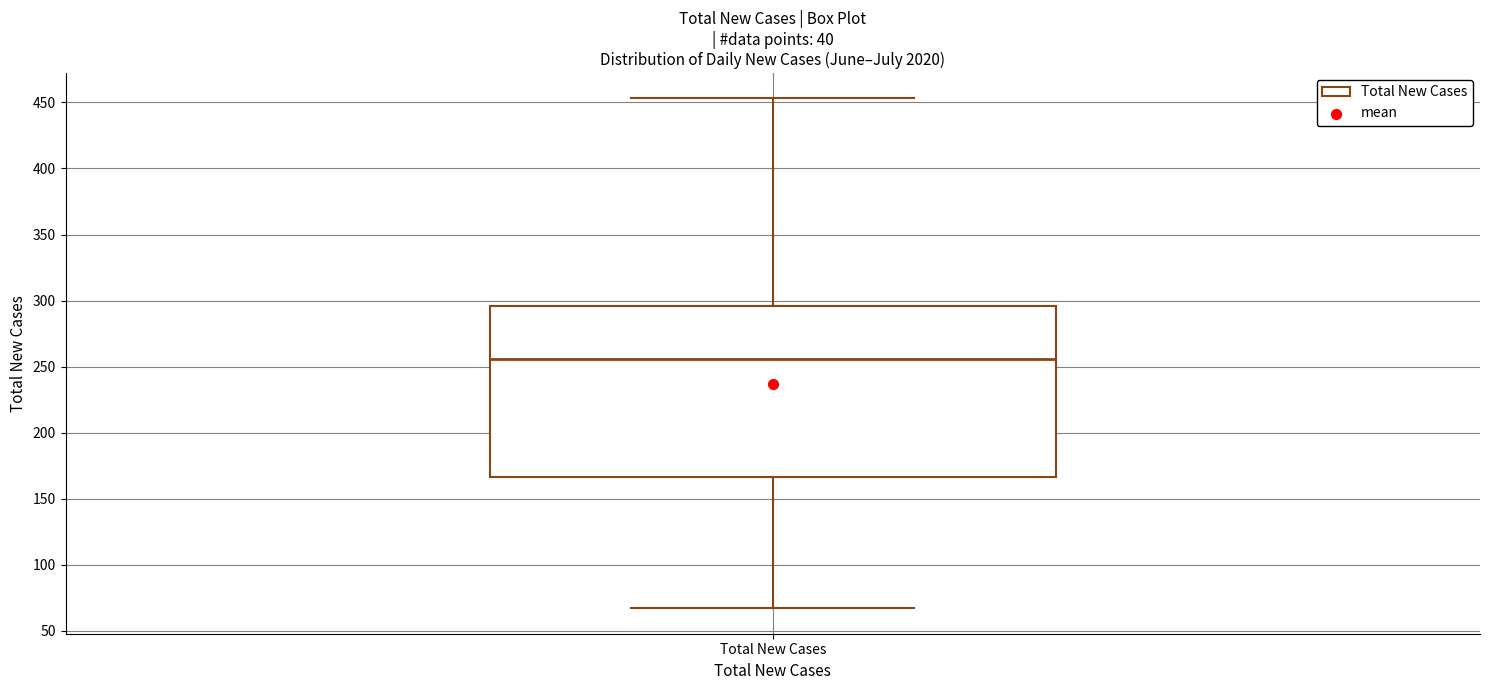

Where does the upper whisker of the box for Total New Cases end on the y-axis? The values are not printed on the chart, so give them approximately, as read against the axis.

455